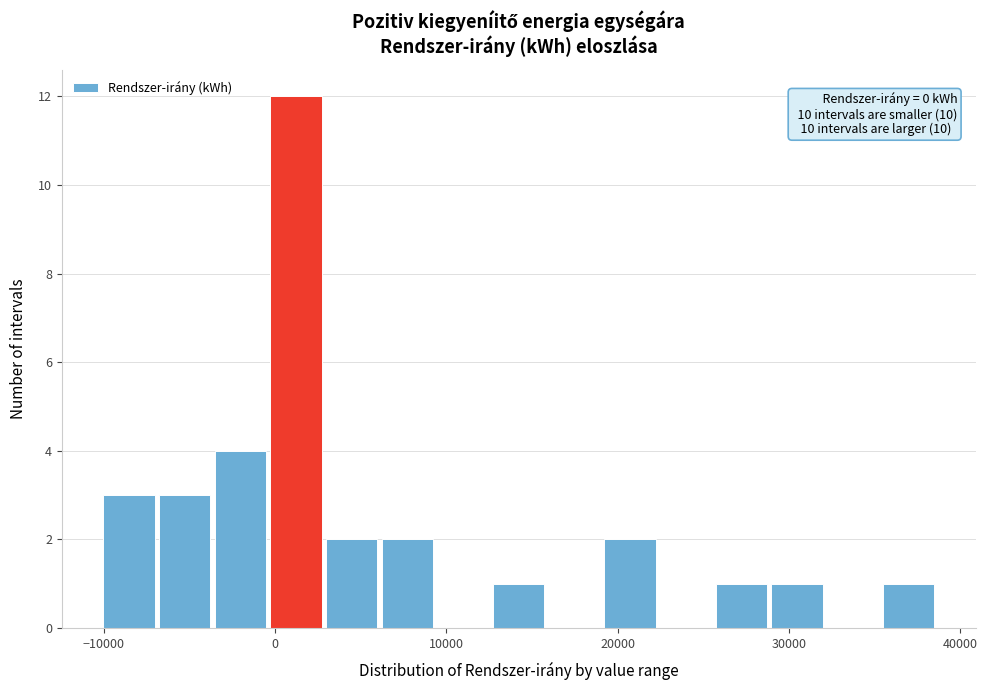

Around what value on the x-axis is the tallest bar? Give the approximate position of its centre, as read against the axis.

1000